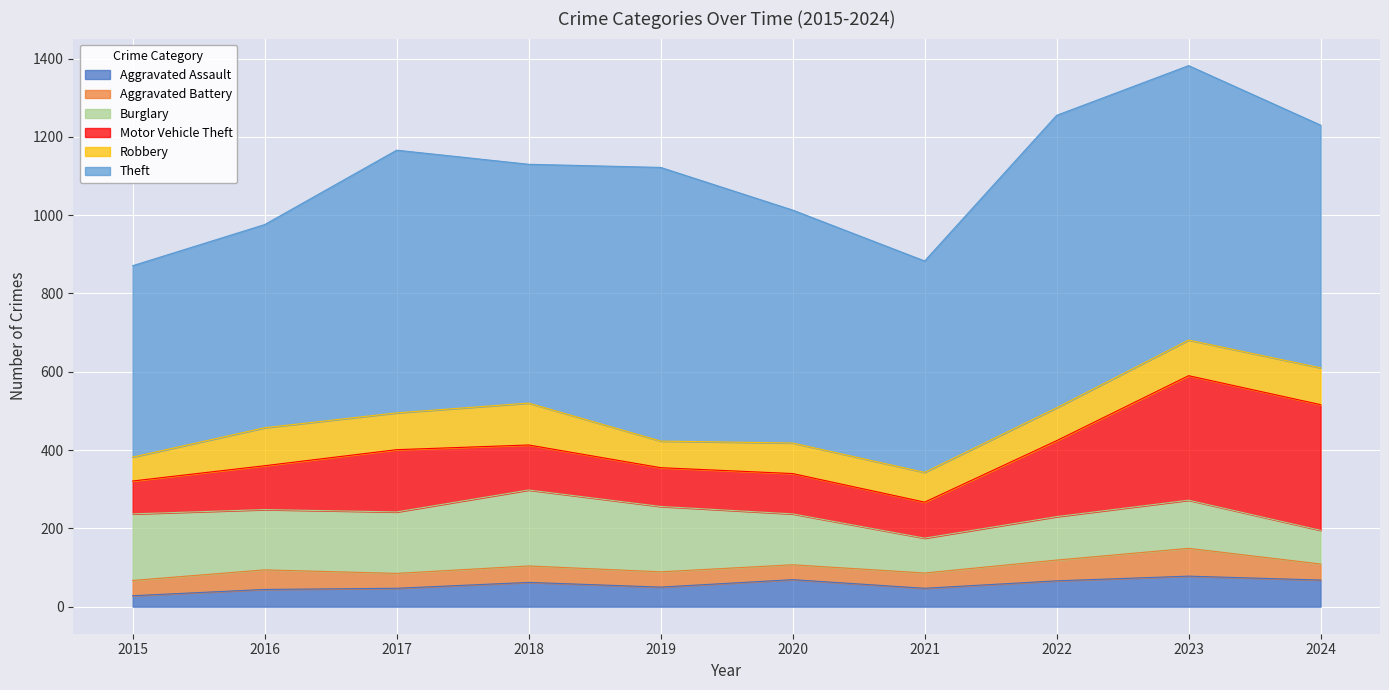

At how many categories does at least one series exceed 216?

10